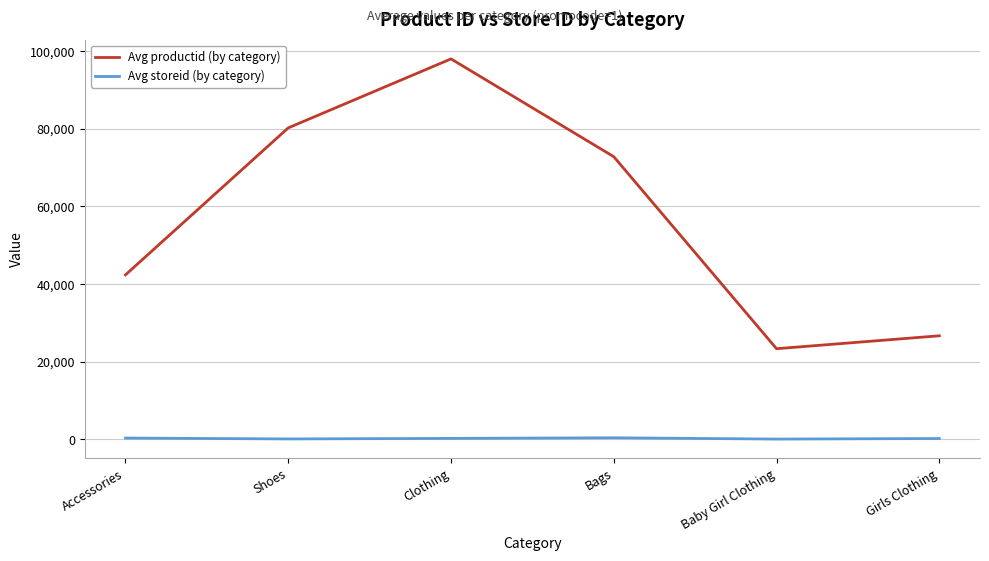

In Avg storeid (by category), how many points are higher than both neighbors (excluding endpoints)?

1